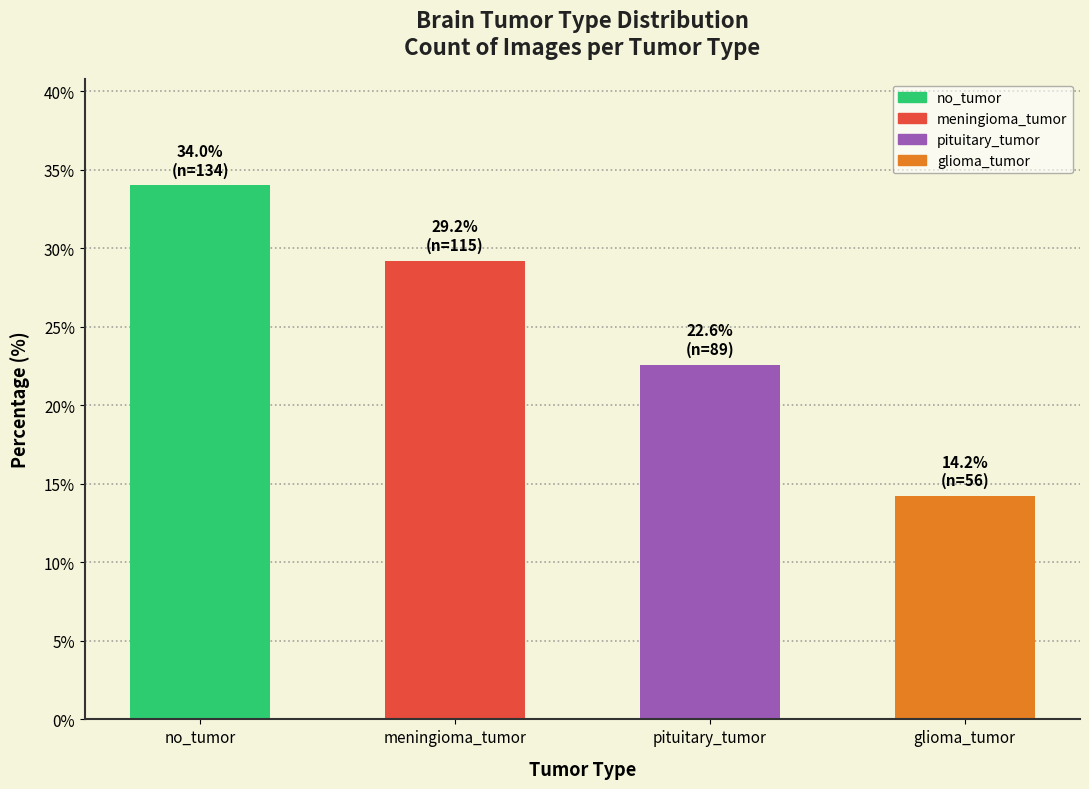

How many values are below 29?

2